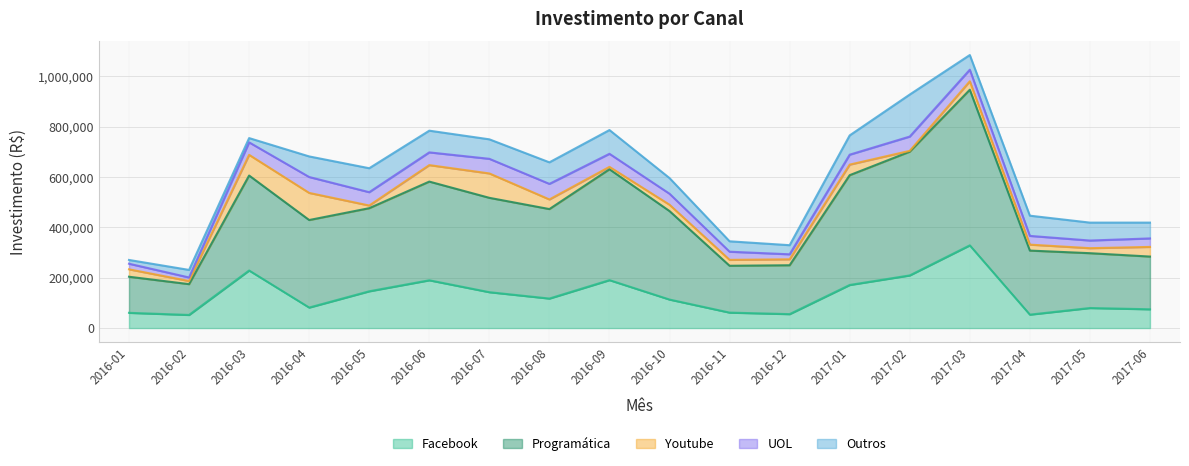

Reading left to right, extract all data points from this chart.

Facebook: 2016-01=60473.9	2016-02=52028.2	2016-03=228512.0	2016-04=81396.3	2016-05=145988.5	2016-06=189697.7	2016-07=142408.2	2016-08=117147.5	2016-09=190300.1	2016-10=113164.2	2016-11=61327.0	2016-12=55284.2	2017-01=171074.9	2017-02=208995.0	2017-03=328435.6	2017-04=53297.1	2017-05=79562.5	2017-06=74537.5
Programática: 2016-01=143334.3	2016-02=122356.2	2016-03=377200.1	2016-04=347615.6	2016-05=330061.0	2016-06=391937.4	2016-07=374758.5	2016-08=355391.4	2016-09=440363.9	2016-10=351404.5	2016-11=186048.2	2016-12=194153.0	2017-01=436081.5	2017-02=491499.5	2017-03=618041.9	2017-04=254391.7	2017-05=217750.0	2017-06=209375.0
Youtube: 2016-01=29416.7	2016-02=12345.4	2016-03=82119.4	2016-04=107648.6	2016-05=10578.9	2016-06=65453.6	2016-07=96844.8	2016-08=38171.7	2016-09=9436.4	2016-10=25167.0	2016-11=23428.3	2016-12=23528.7	2017-01=41918.6	2017-02=3222.9	2017-03=33521.0	2017-04=23625.1	2017-05=19890.6	2017-06=38315.6
UOL: 2016-01=22211.3	2016-02=14119.1	2016-03=49562.7	2016-04=63146.8	2016-05=52894.4	2016-06=50559.9	2016-07=58087.6	2016-08=61864.4	2016-09=51900.0	2016-10=43677.4	2016-11=32386.2	2016-12=19908.9	2017-01=39474.7	2017-02=56715.8	2017-03=45935.5	2017-04=34653.1	2017-05=30359.4	2017-06=33709.4
Outros: 2016-01=15006.0	2016-02=30011.9	2016-03=17006.0	2016-04=81791.9	2016-05=95209.9	2016-06=86226.2	2016-07=77417.9	2016-08=85557.2	2016-09=94363.7	2016-10=62187.8	2016-11=41344.1	2016-12=36198.0	2017-01=76505.5	2017-02=166924.4	2017-03=58350.0	2017-04=80334.2	2017-05=71187.5	2017-06=62812.5